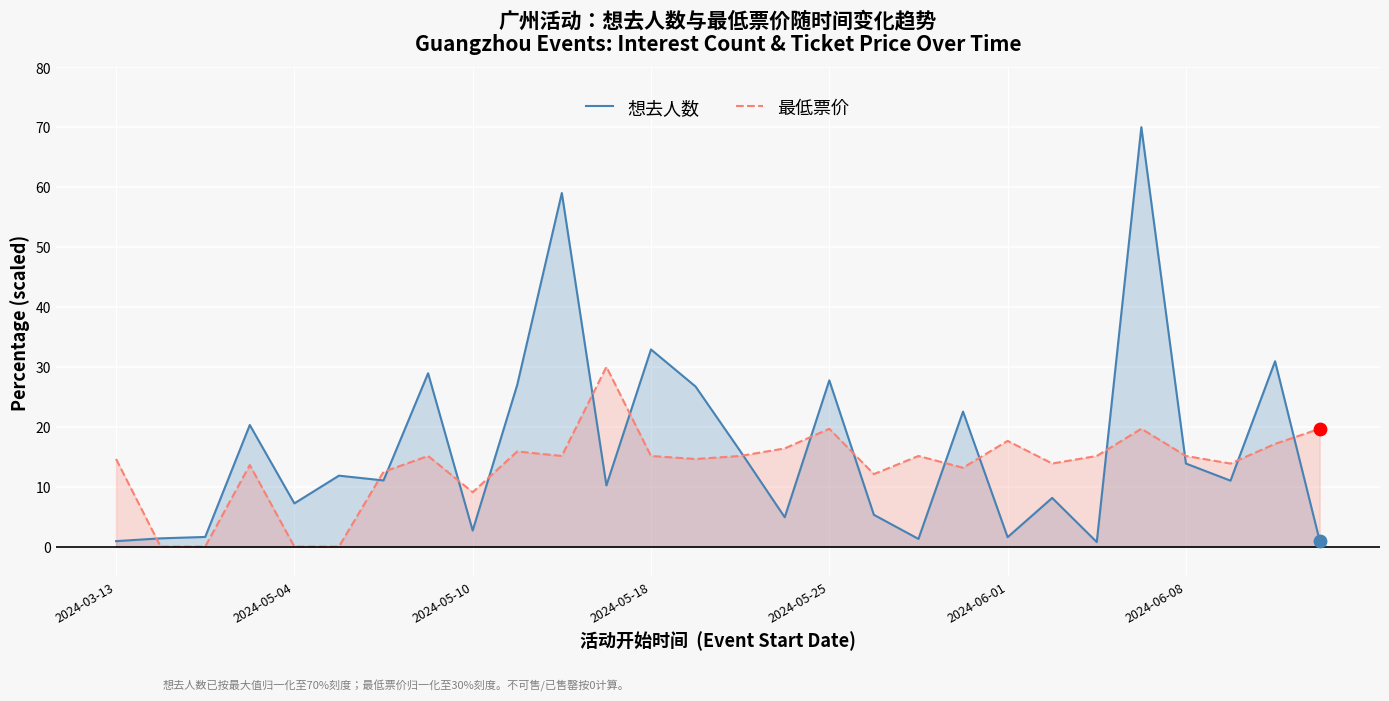

Rank the series by their maximum value, from highest to lowest.

想去人数, 最低票价